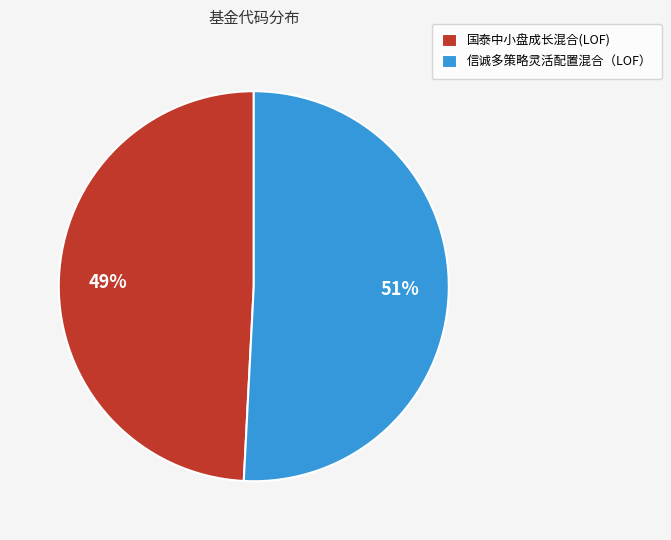

To the nearest percent, what is the combined percentage of 信诚多策略灵活配置混合（LOF） and 国泰中小盘成长混合(LOF)?

100%